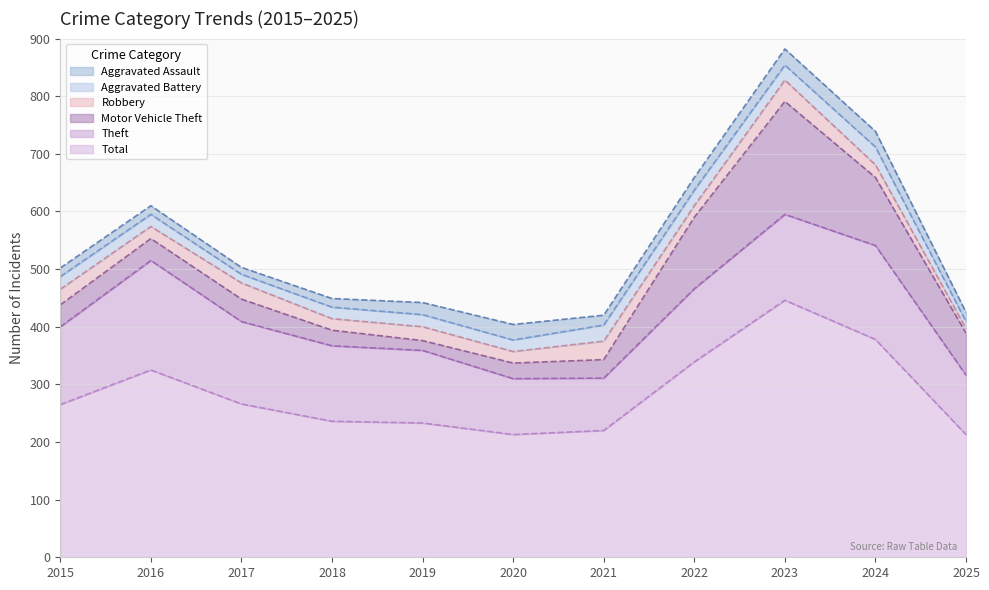

True or false: Motor Vehicle Theft has more than 2 points higher than both neighbors.

False